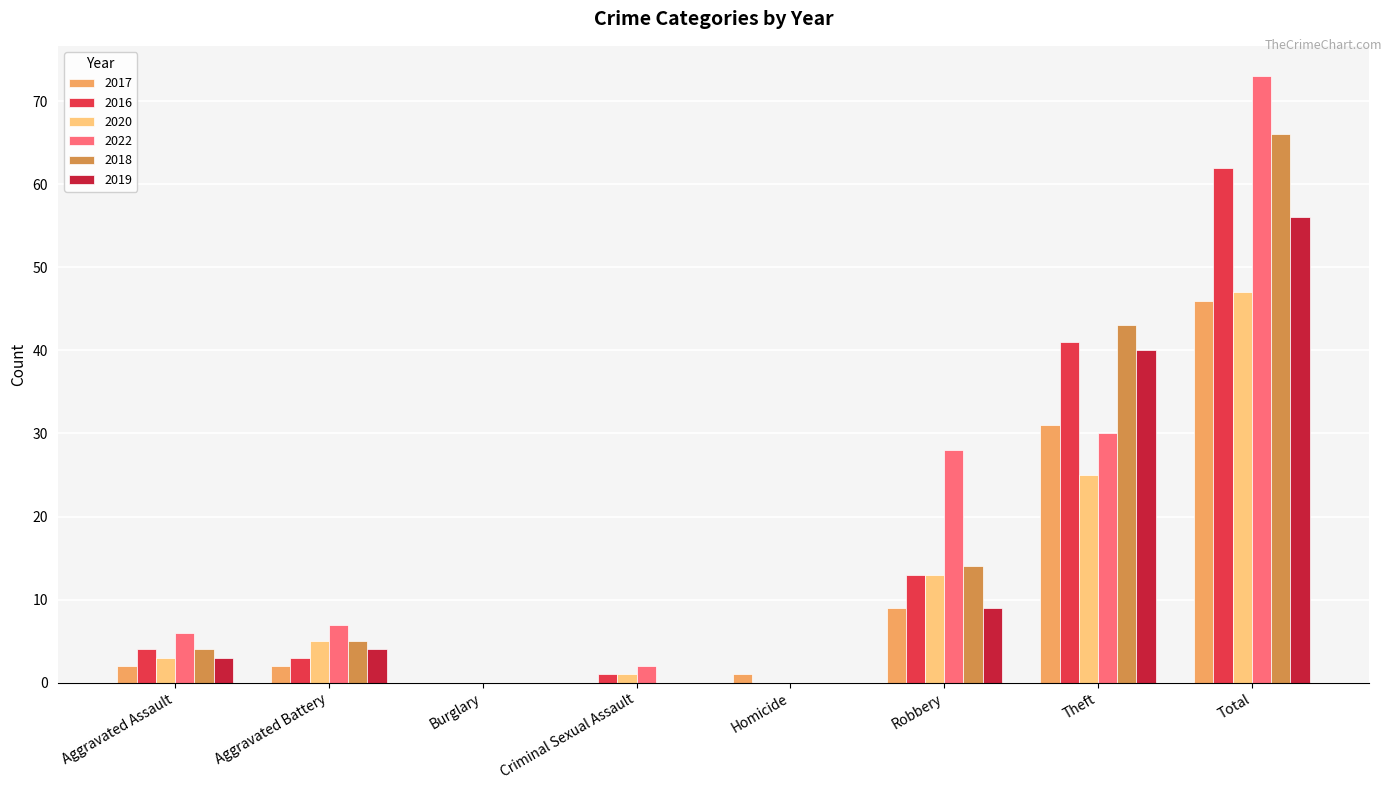

Reading left to right, list all the values displayed in this chart.

2017: 2	2	0	0	1	9	31	46
2016: 4	3	0	1	0	13	41	62
2020: 3	5	0	1	0	13	25	47
2022: 6	7	0	2	0	28	30	73
2018: 4	5	0	0	0	14	43	66
2019: 3	4	0	0	0	9	40	56